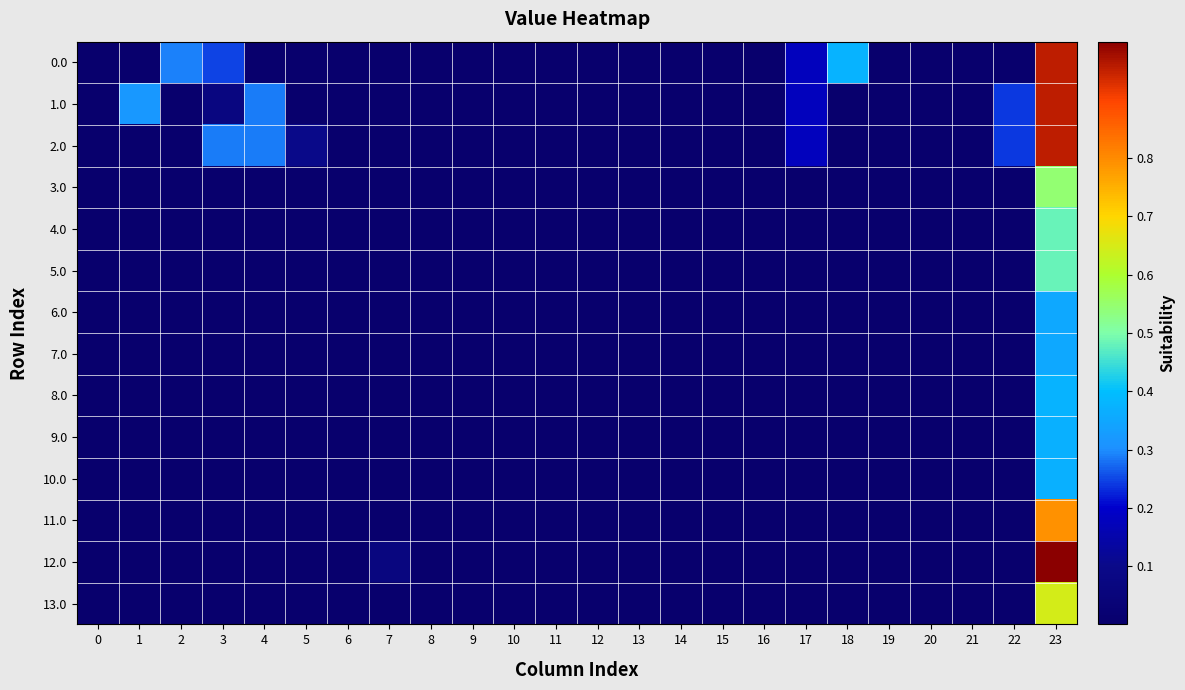

How many distinct data groups are displayed?

14